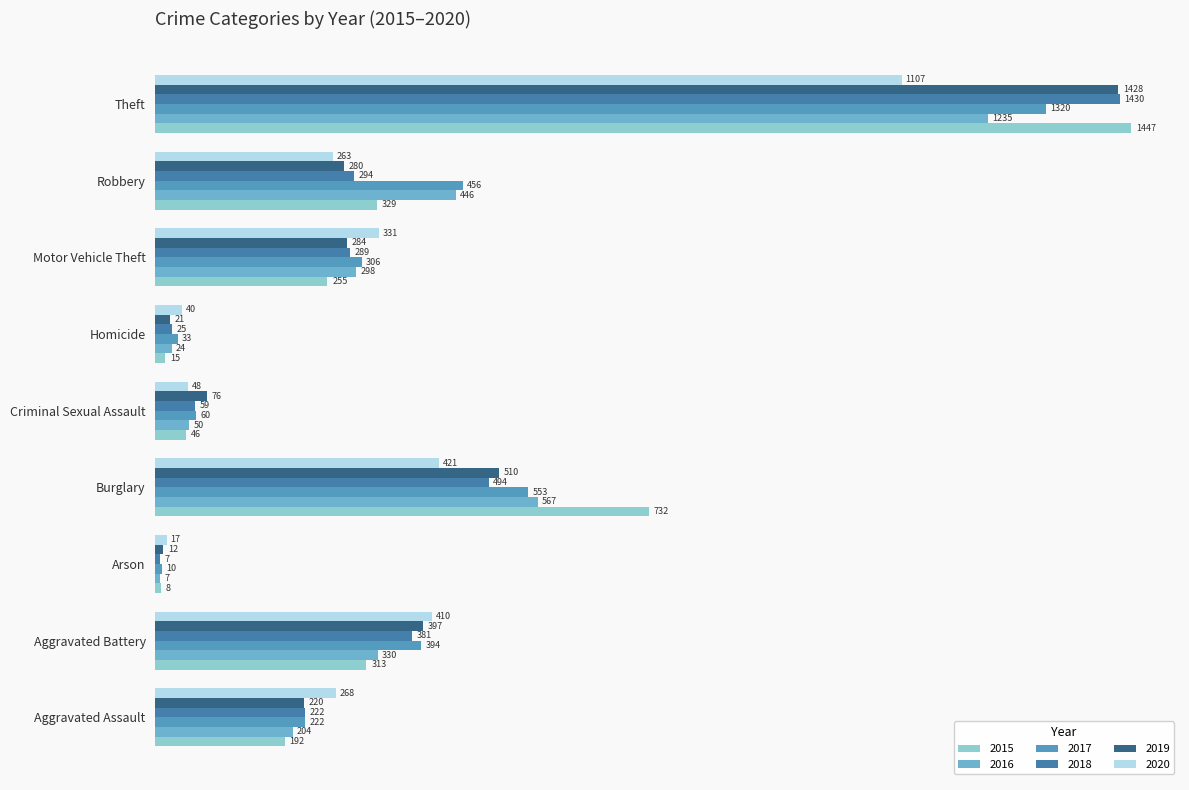

Rank the series by their maximum value, from lowest to highest.

2020, 2016, 2017, 2019, 2018, 2015